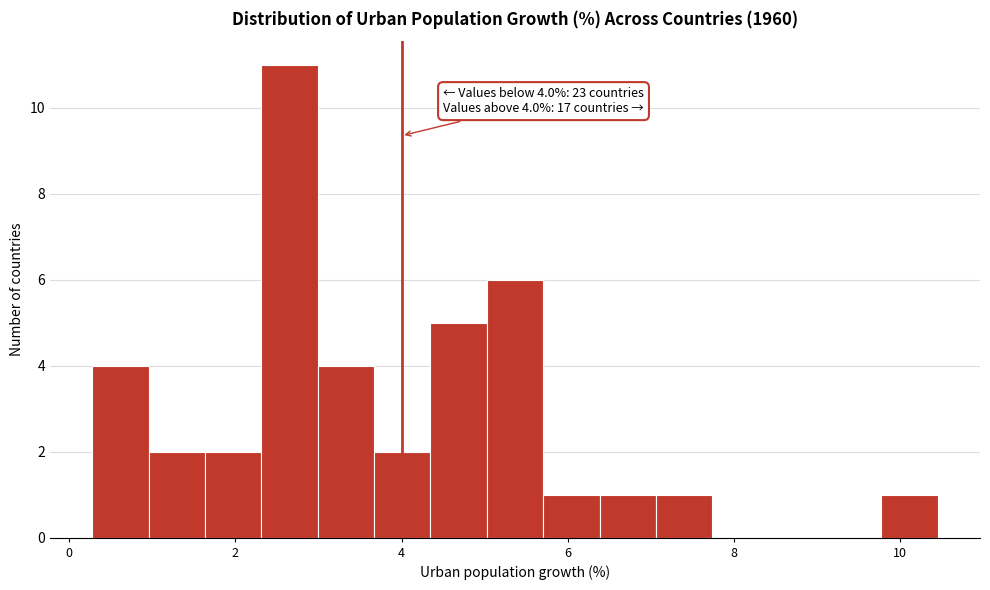

Around what value on the x-axis is the tallest bar? Give the approximate position of its centre, as read against the axis.

2.6